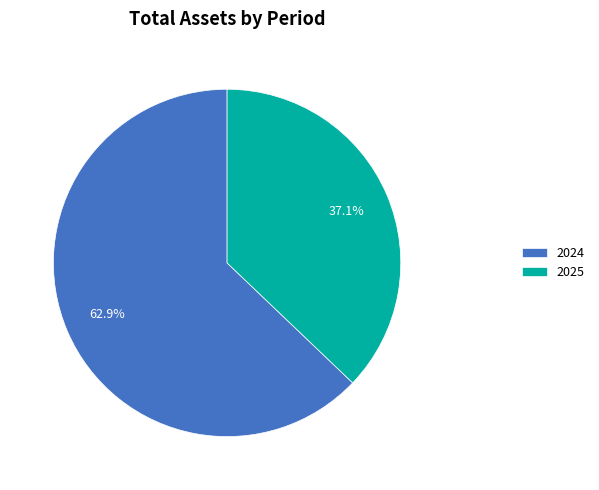

Is there a majority slice in this chart?

Yes